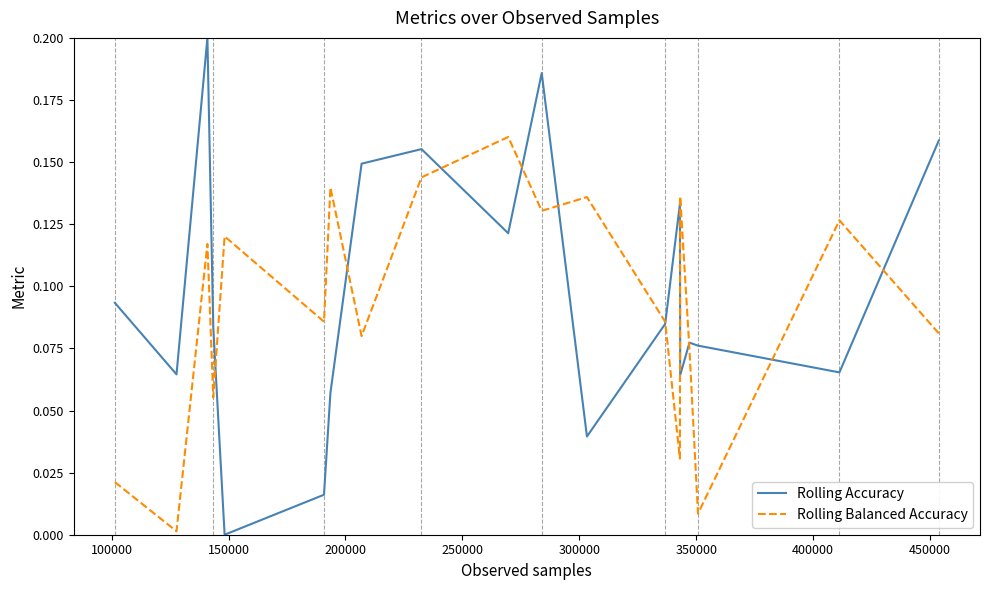

List the series in order of their peak value, lowest first.

Rolling Balanced Accuracy, Rolling Accuracy